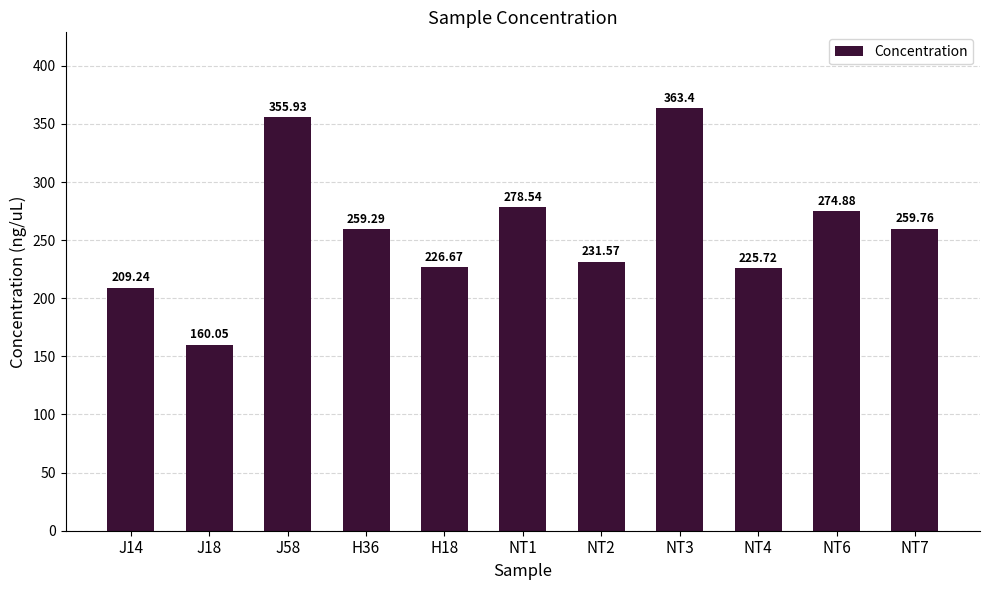

What is the change in value from J58 to H36?

-96.6